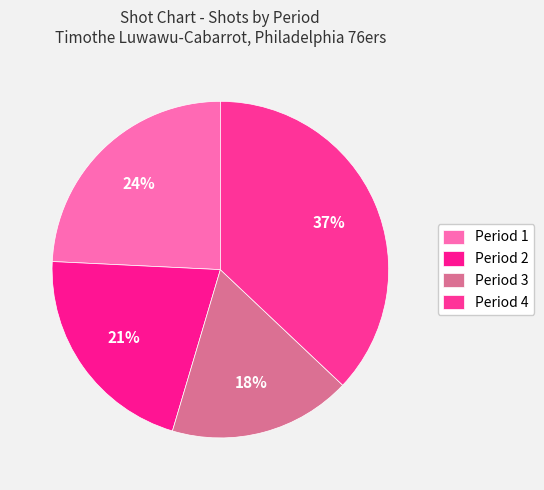

Count the number of slices in the pie.

4